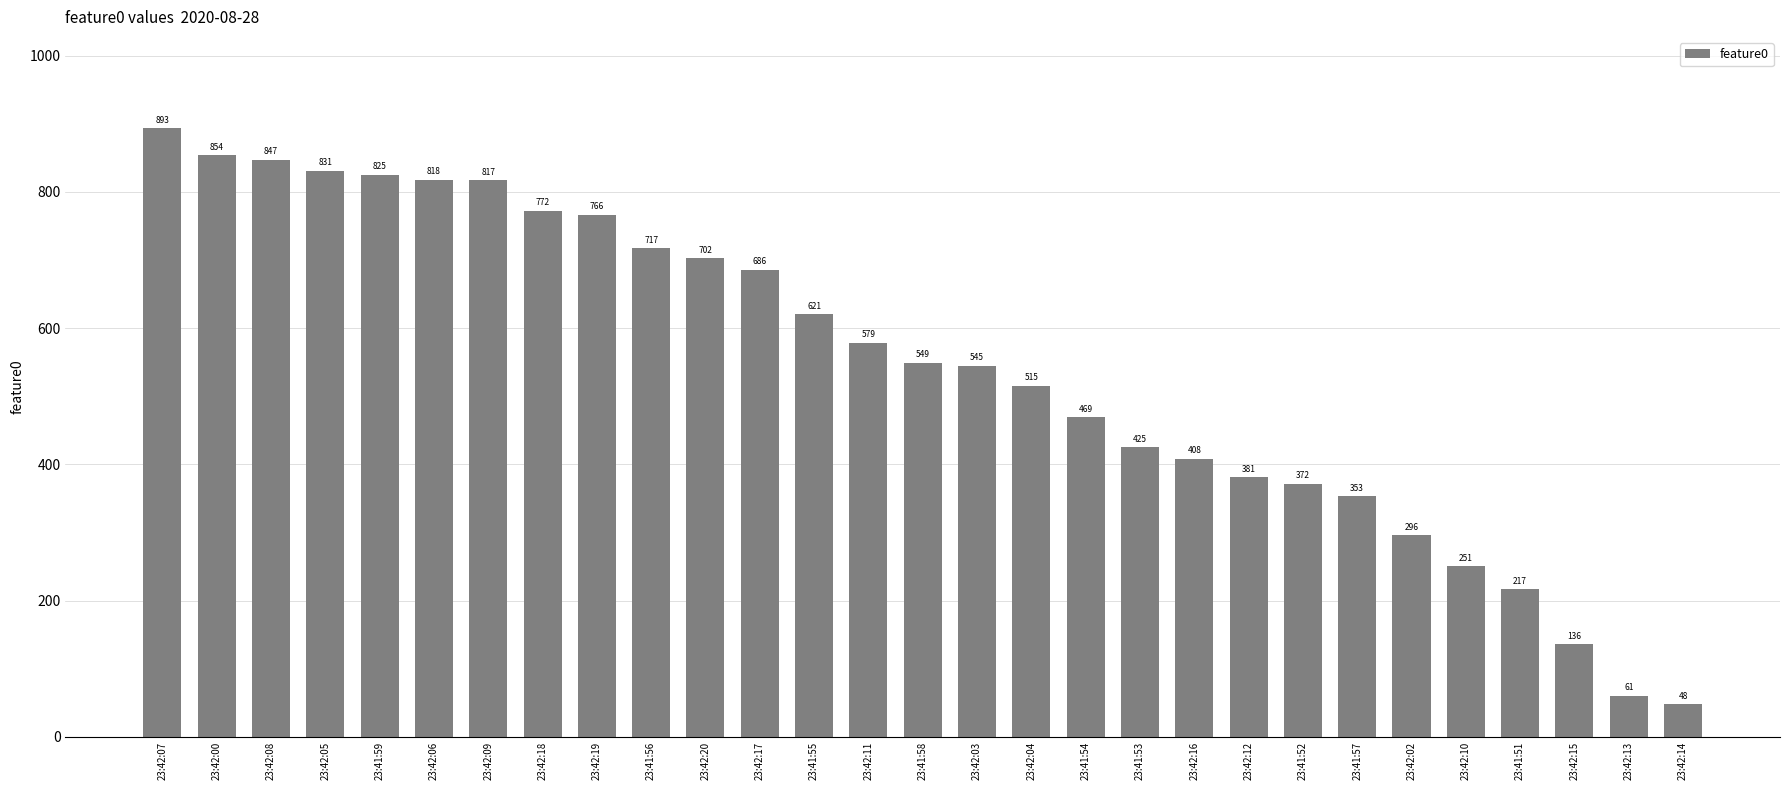

What is the value of the 19th bar from the left?

425.0